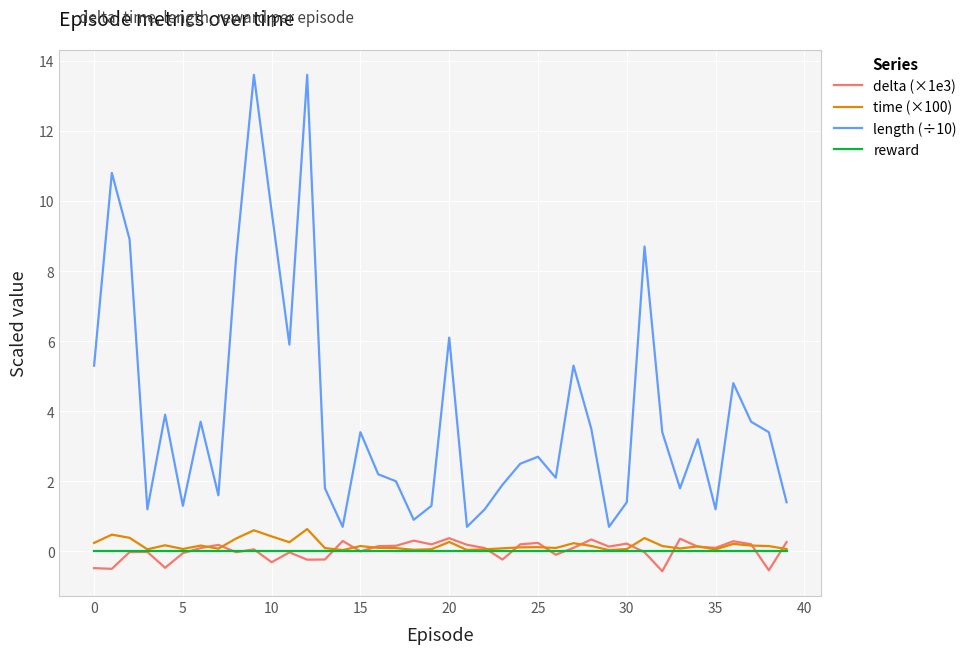

What is the maximum value shown in the chart?

13.6